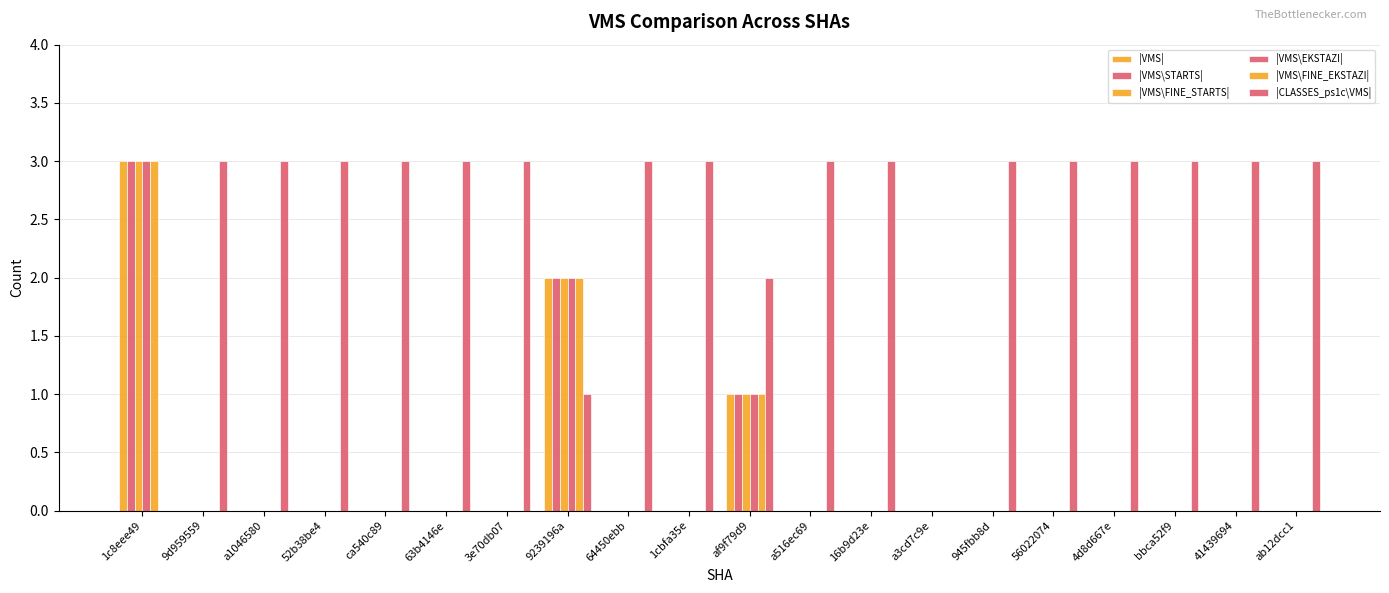

What is the difference between the maximum and minimum values in the |VMS\FINE_STARTS| series?

3